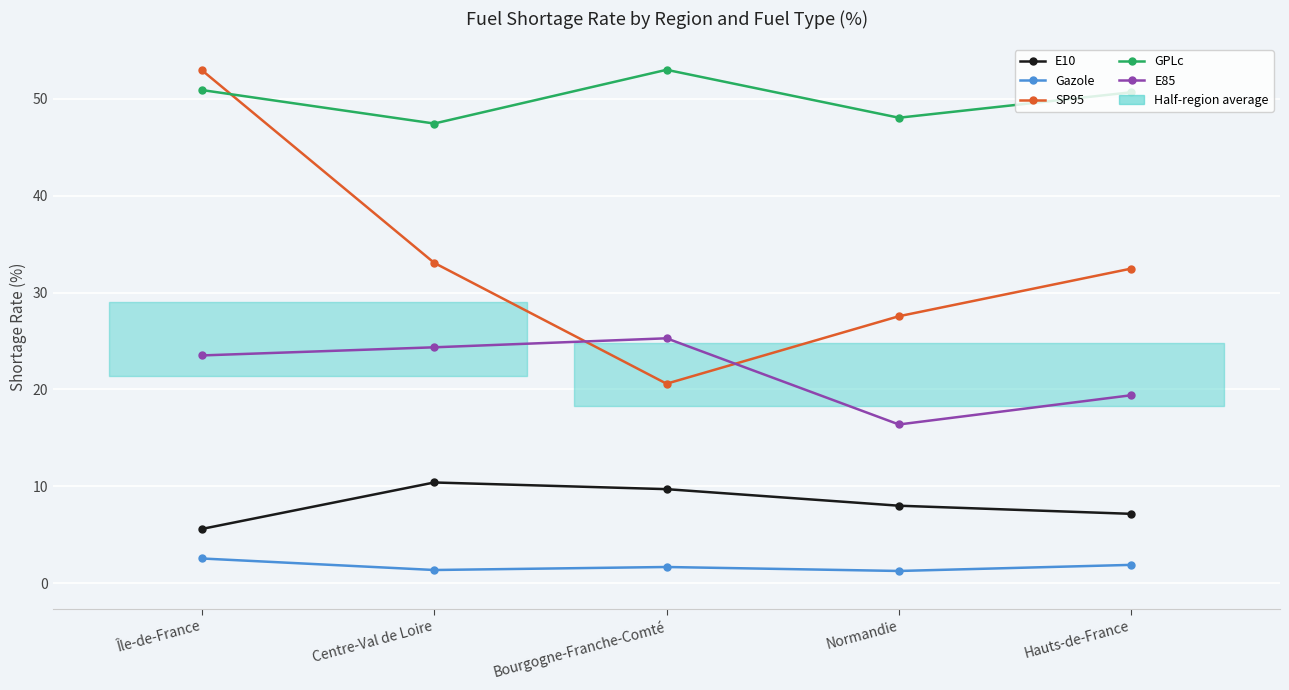

Is it true that SP95 equals 58.1 at Centre-Val de Loire?

False